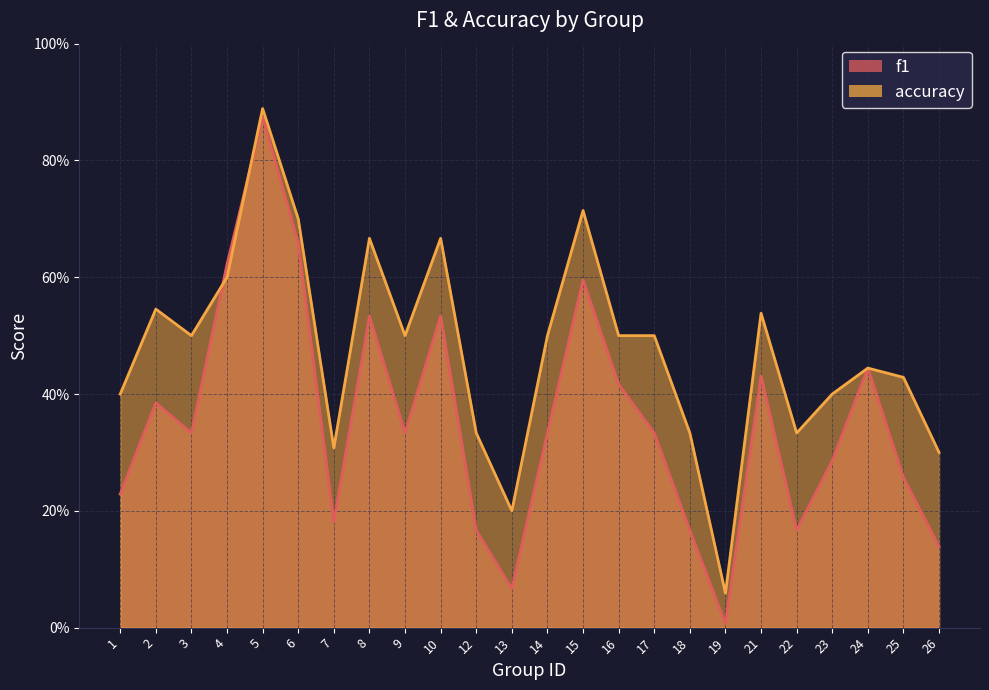

Which category has the highest value in the accuracy series?

5